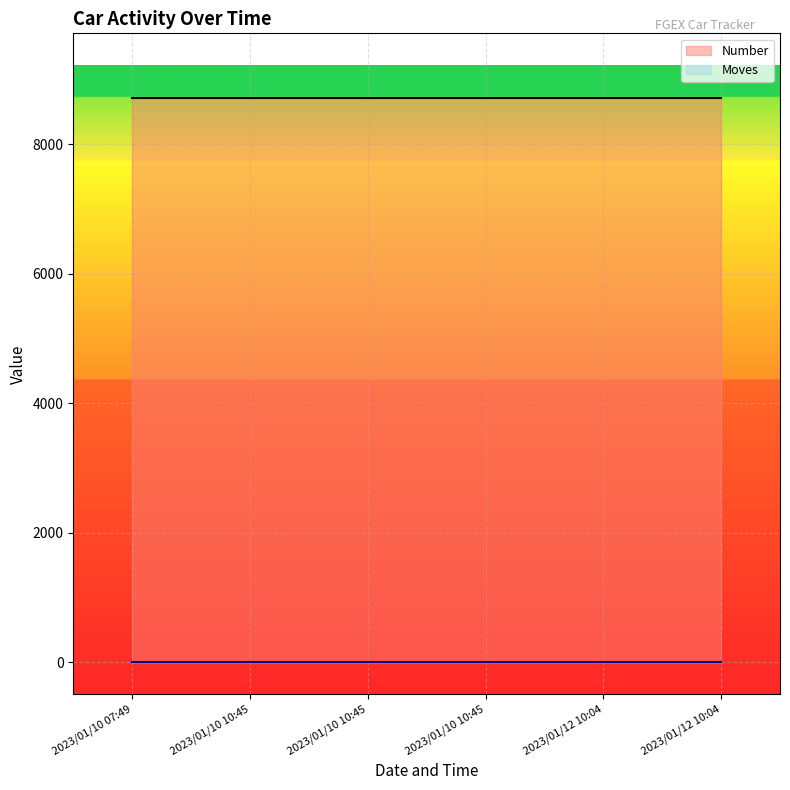

List the labels in order of Moves value, smallest first.

2023/01/10 07:49:25, 2023/01/10 10:45:21, 2023/01/10 10:45:36, 2023/01/10 10:45:40, 2023/01/12 10:04:47, 2023/01/12 10:04:51